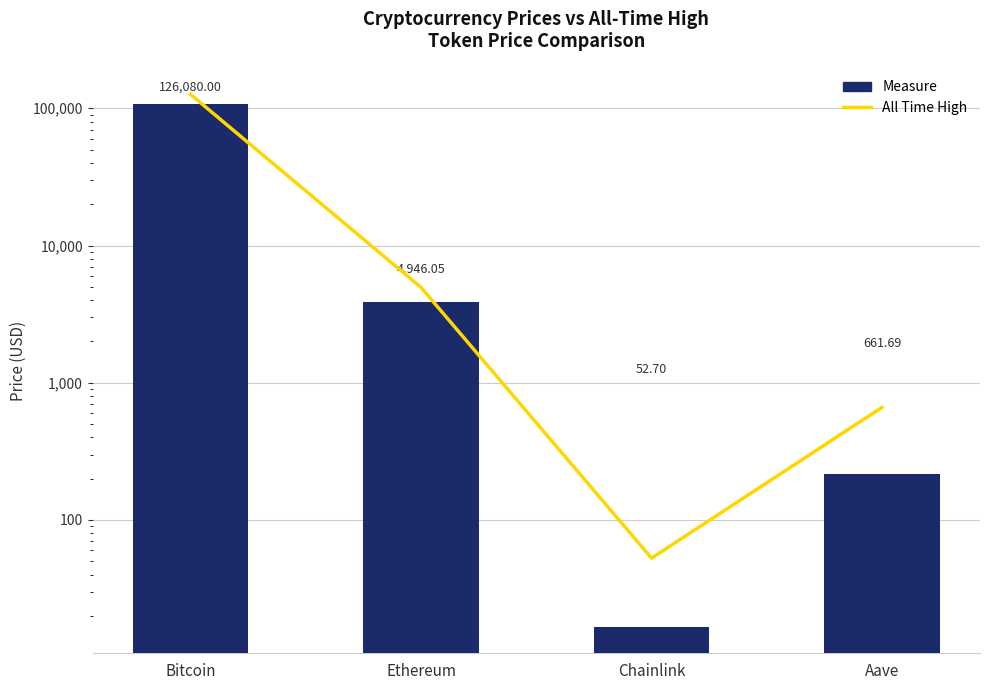

Between Ethereum and Chainlink, which is larger?

Ethereum